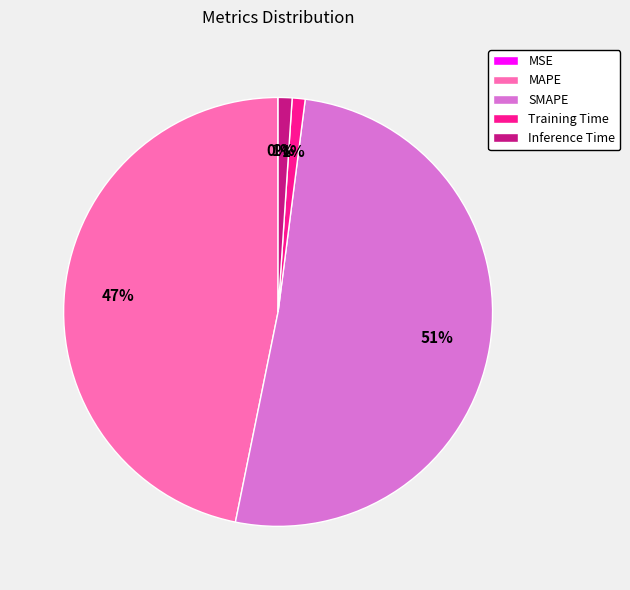

To the nearest percent, what percentage of the pie is Training Time?

1%